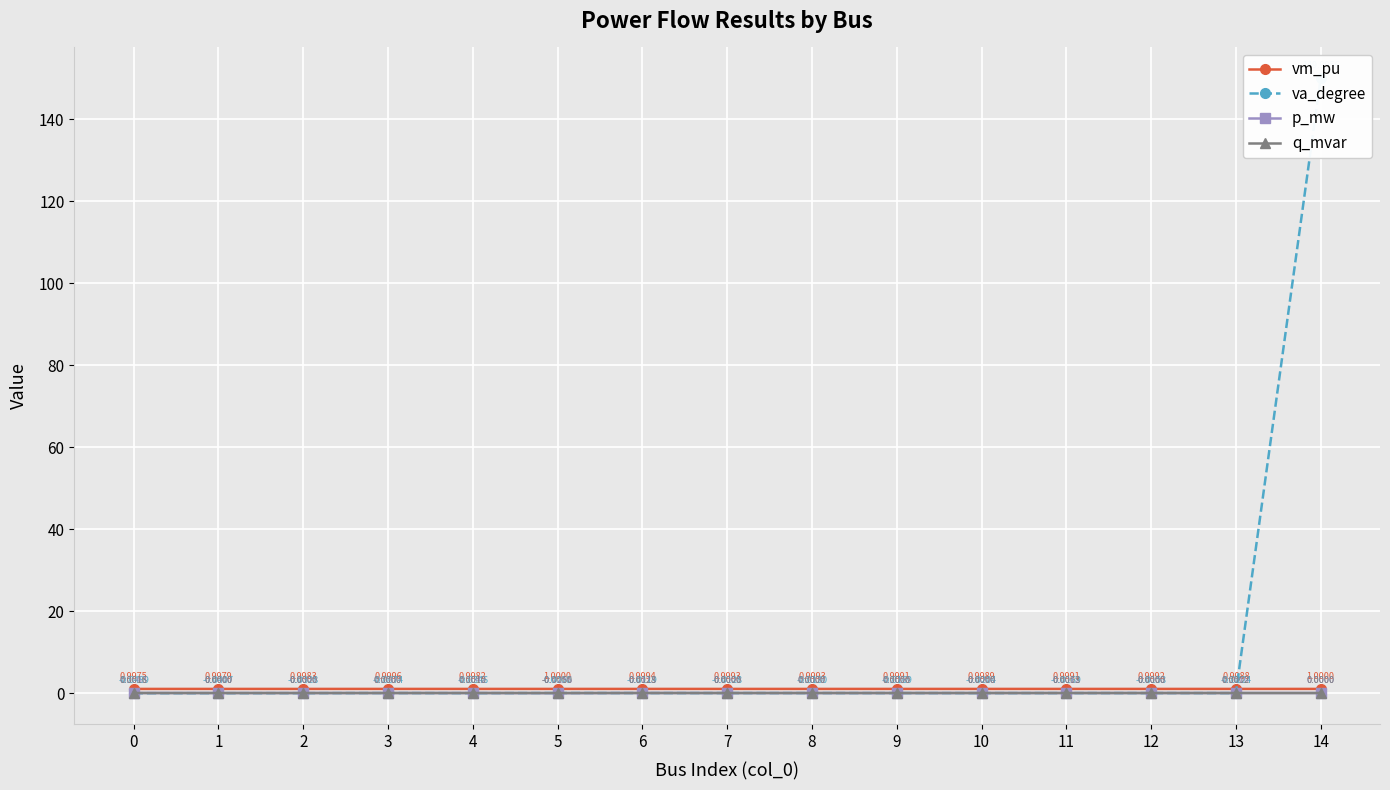

At which label does vm_pu reach its peak?

5